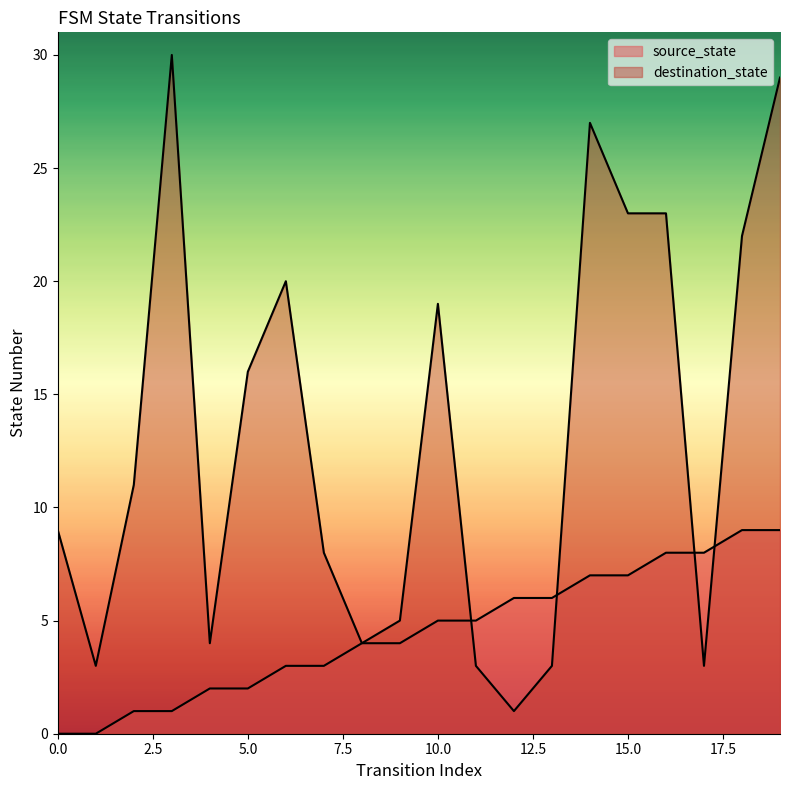

What is the value of the destination_state point at the 17th from the left?

23